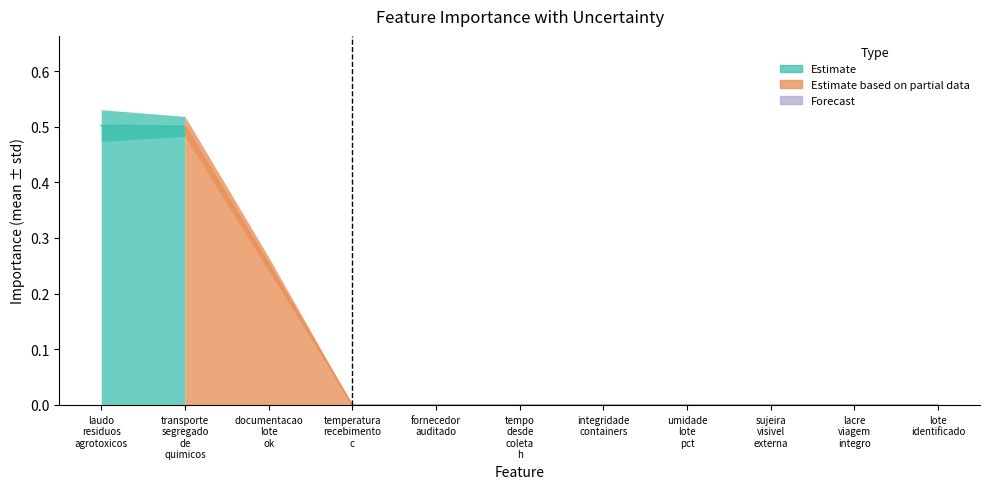

Which category has the lowest value in the importance_std series?

temperatura_recebimento_c